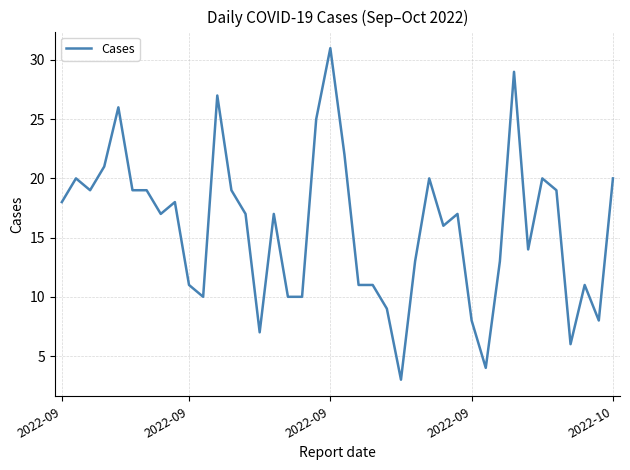

What is the minimum value shown in the chart?

3